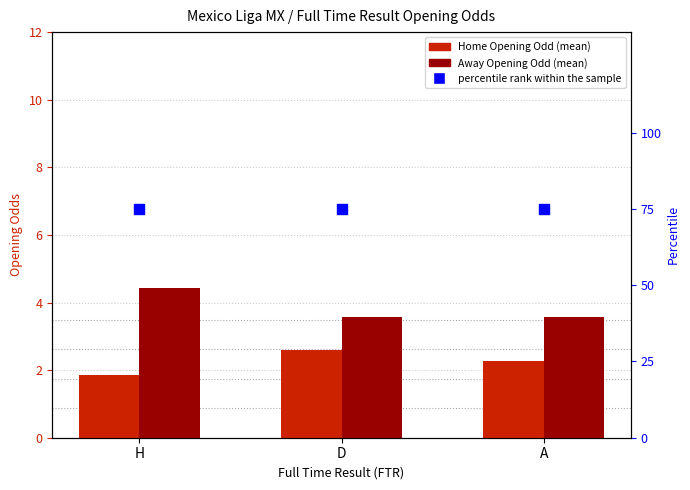

Which series contains the lowest Y value?

Home Opening Odd (mean)